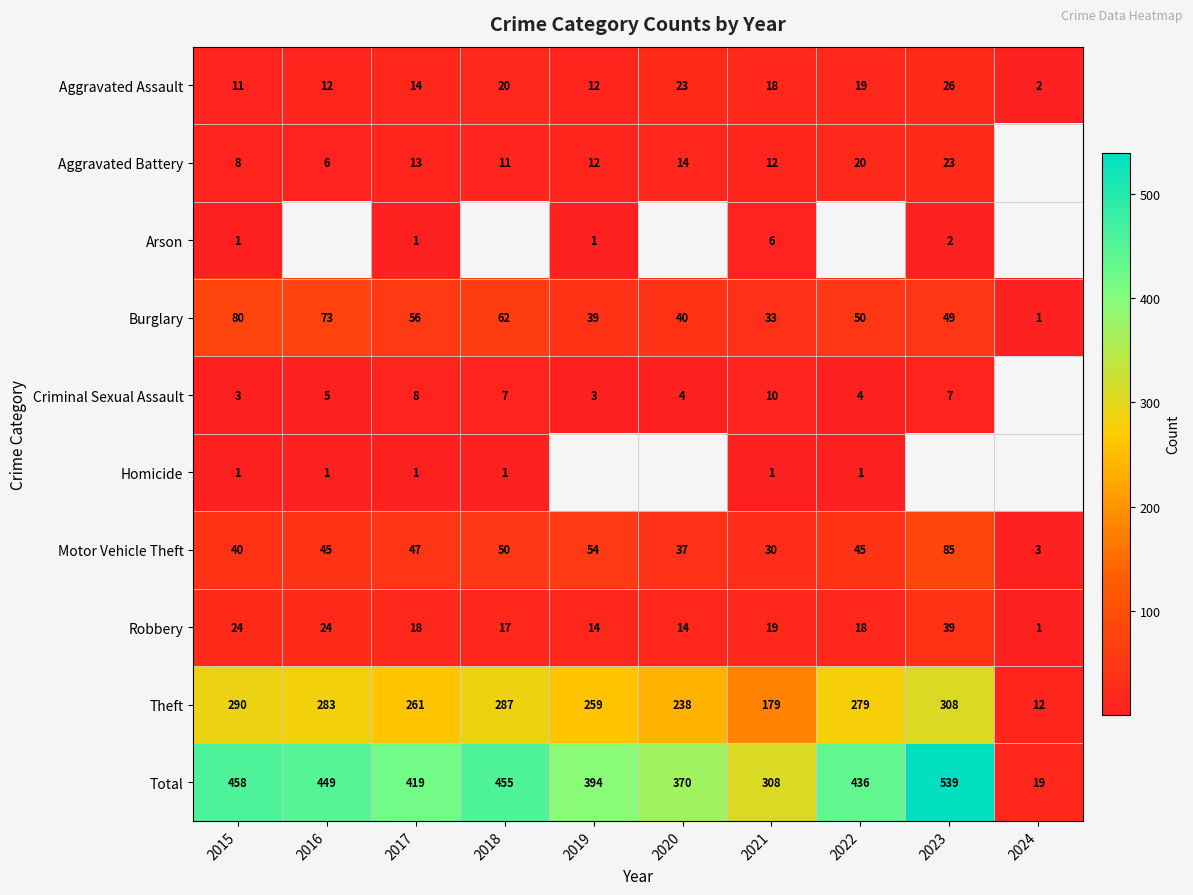

What is the average value of the Theft series?

240